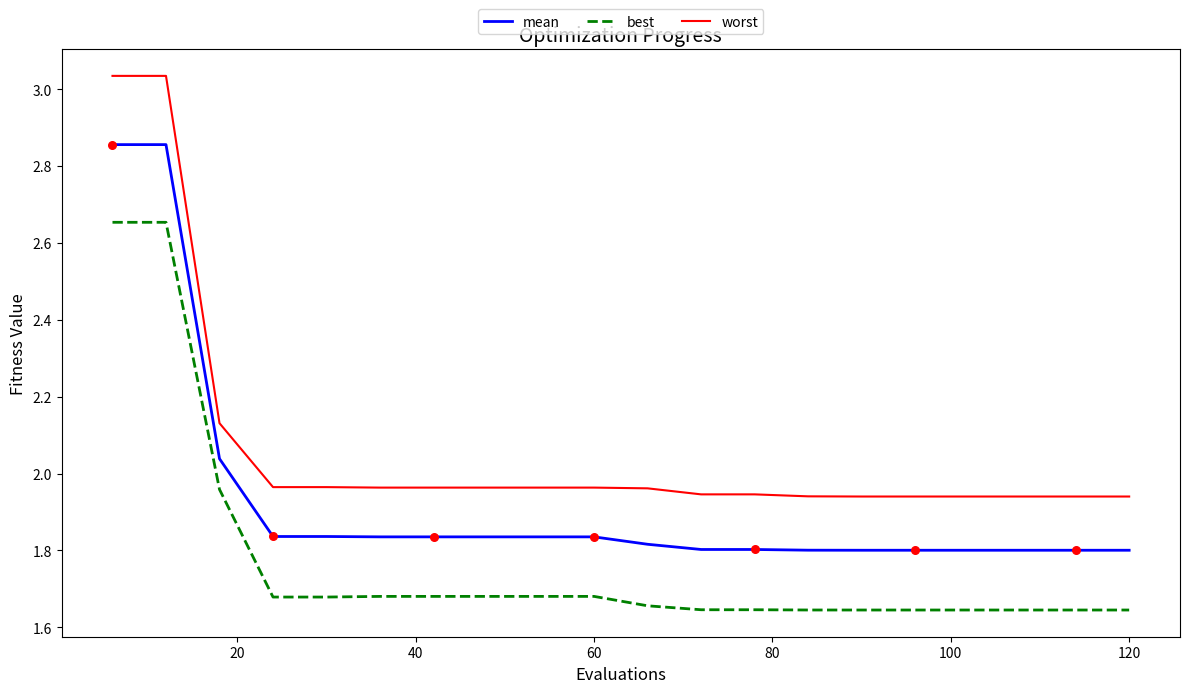

Which series has the largest range (max minus min)?

worst